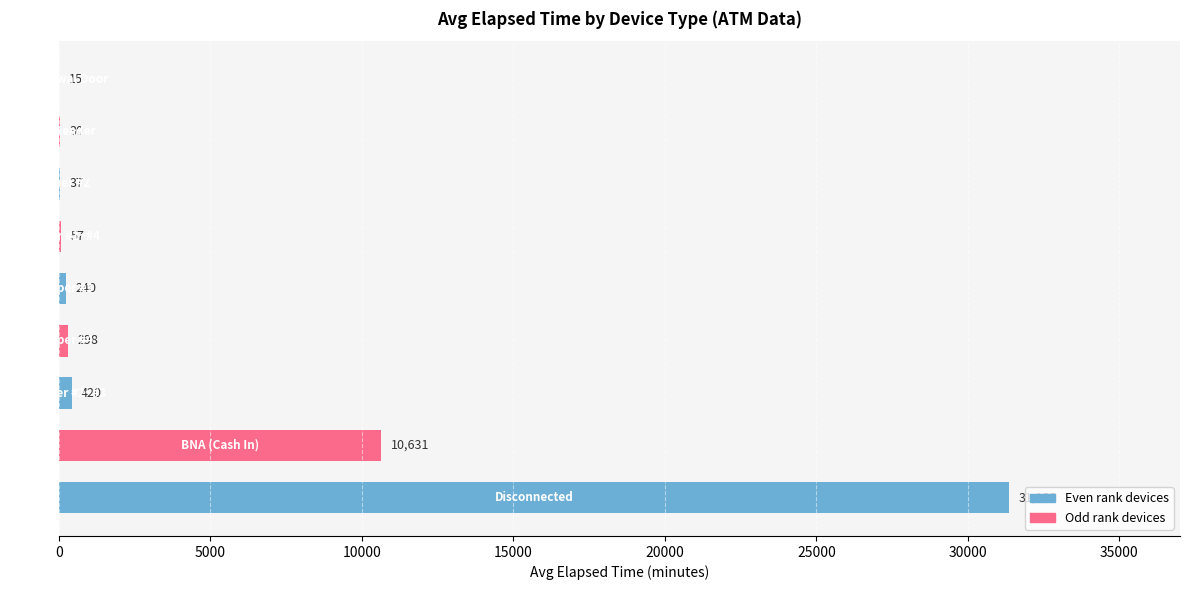

What is the maximum value shown in the chart?

31355